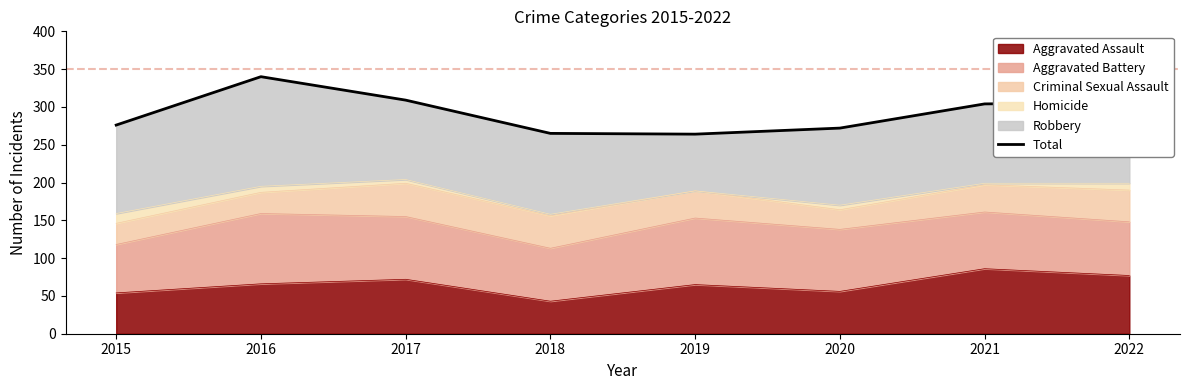

What is the difference between the values at 2016 and 2019?

76